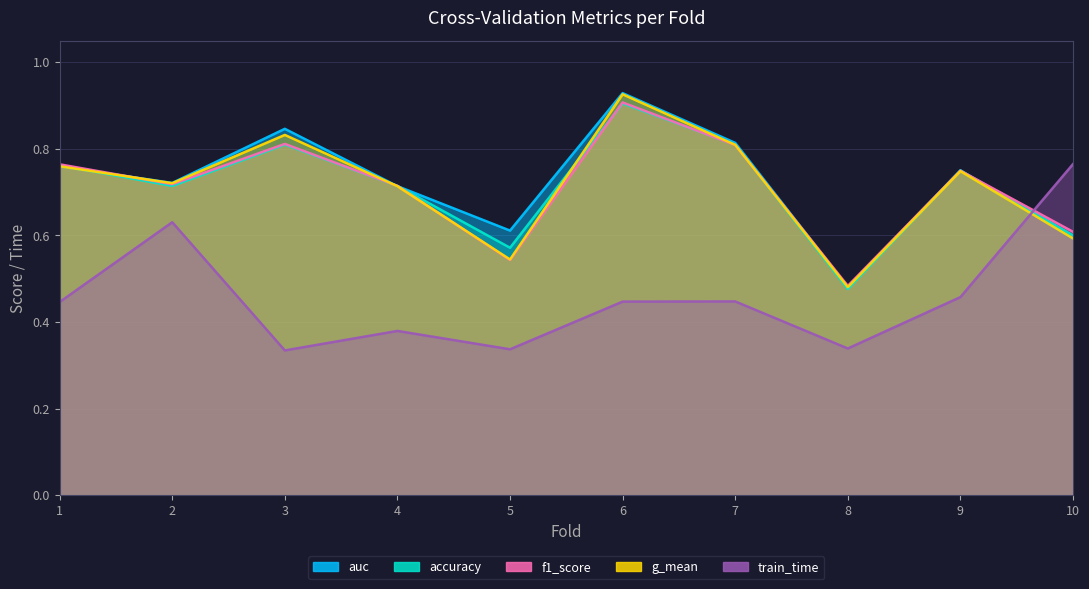

Reading right to left, transcribe all the data shown in this chart.

accuracy: 10=0.6	9=0.8	8=0.5	7=0.8	6=0.9	5=0.6	4=0.7	3=0.8	2=0.7	1=0.8
auc: 10=0.6	9=0.8	8=0.5	7=0.8	6=0.9	5=0.6	4=0.7	3=0.8	2=0.7	1=0.8
f1_score: 10=0.6	9=0.7	8=0.5	7=0.8	6=0.9	5=0.5	4=0.7	3=0.8	2=0.7	1=0.8
g_mean: 10=0.6	9=0.7	8=0.5	7=0.8	6=0.9	5=0.5	4=0.7	3=0.8	2=0.7	1=0.8
train_time: 10=0.8	9=0.5	8=0.3	7=0.4	6=0.4	5=0.3	4=0.4	3=0.3	2=0.6	1=0.4